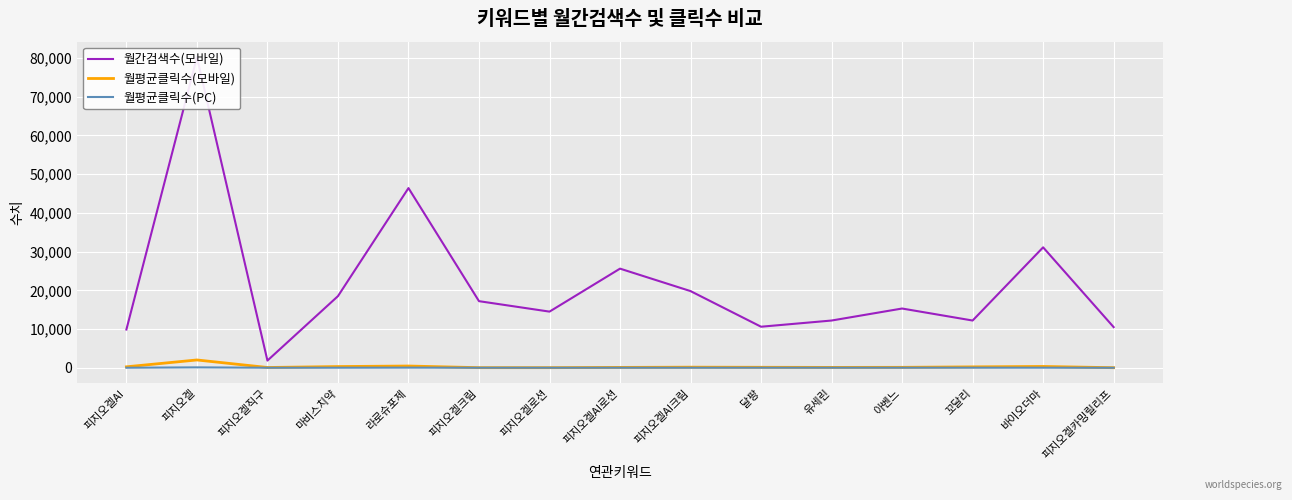

Which series has the largest range (max minus min)?

월간검색수(모바일)